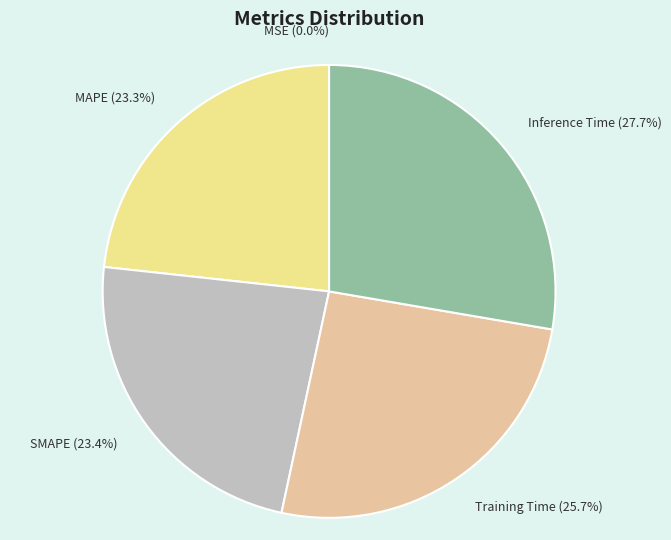

To the nearest percent, what is the combined percentage of Training Time and SMAPE?

49%